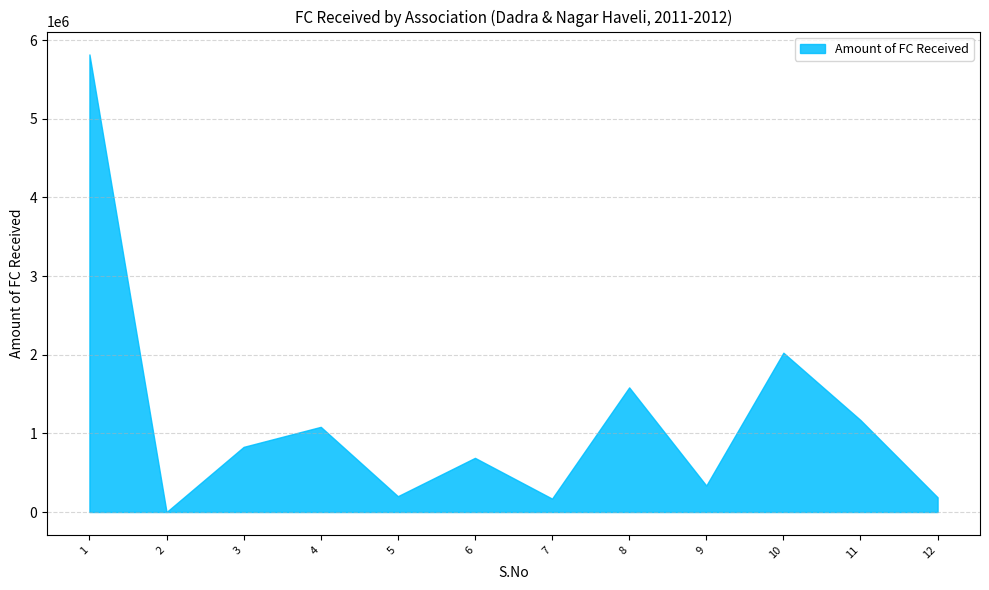

Rank the categories by value from highest to lowest.

1, 10, 8, 11, 4, 3, 6, 9, 5, 12, 7, 2